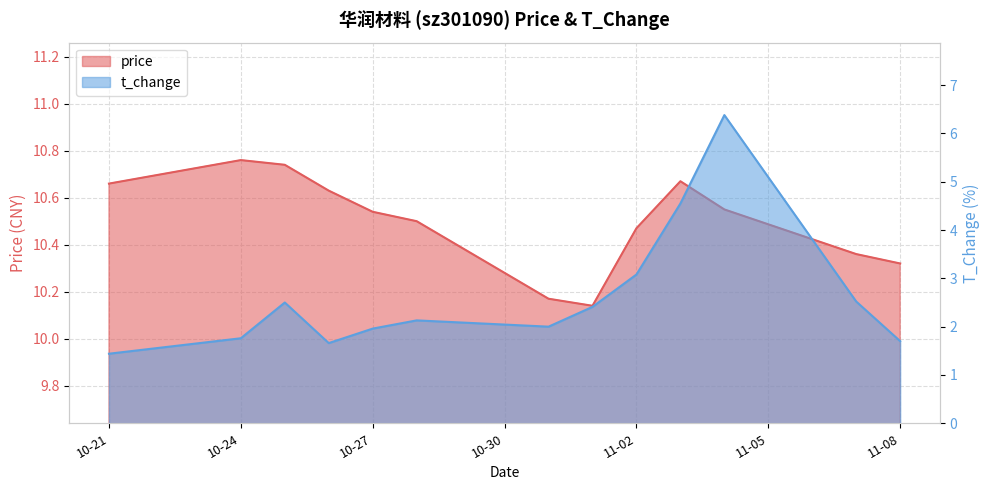

Which series has the widest spread of values?

t_change